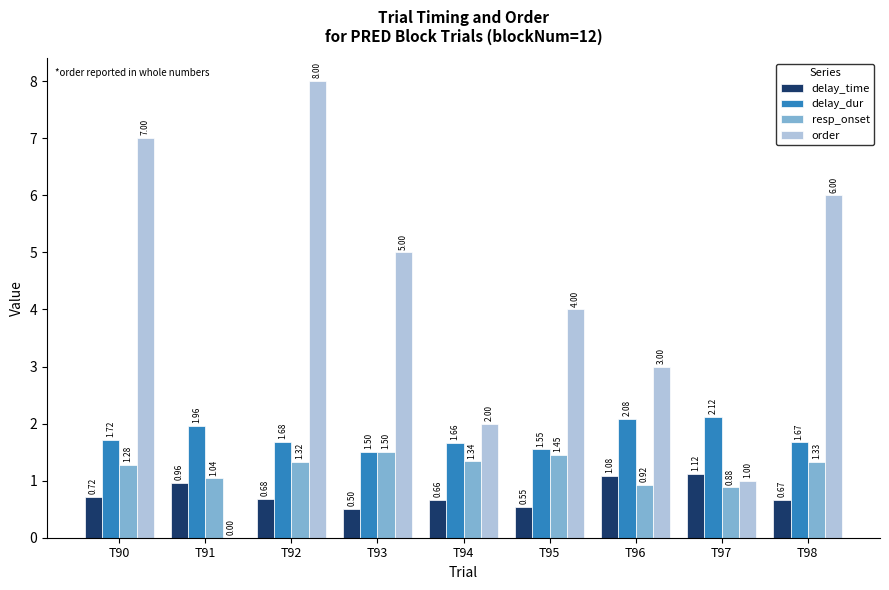

Count the number of data series in this chart.

4